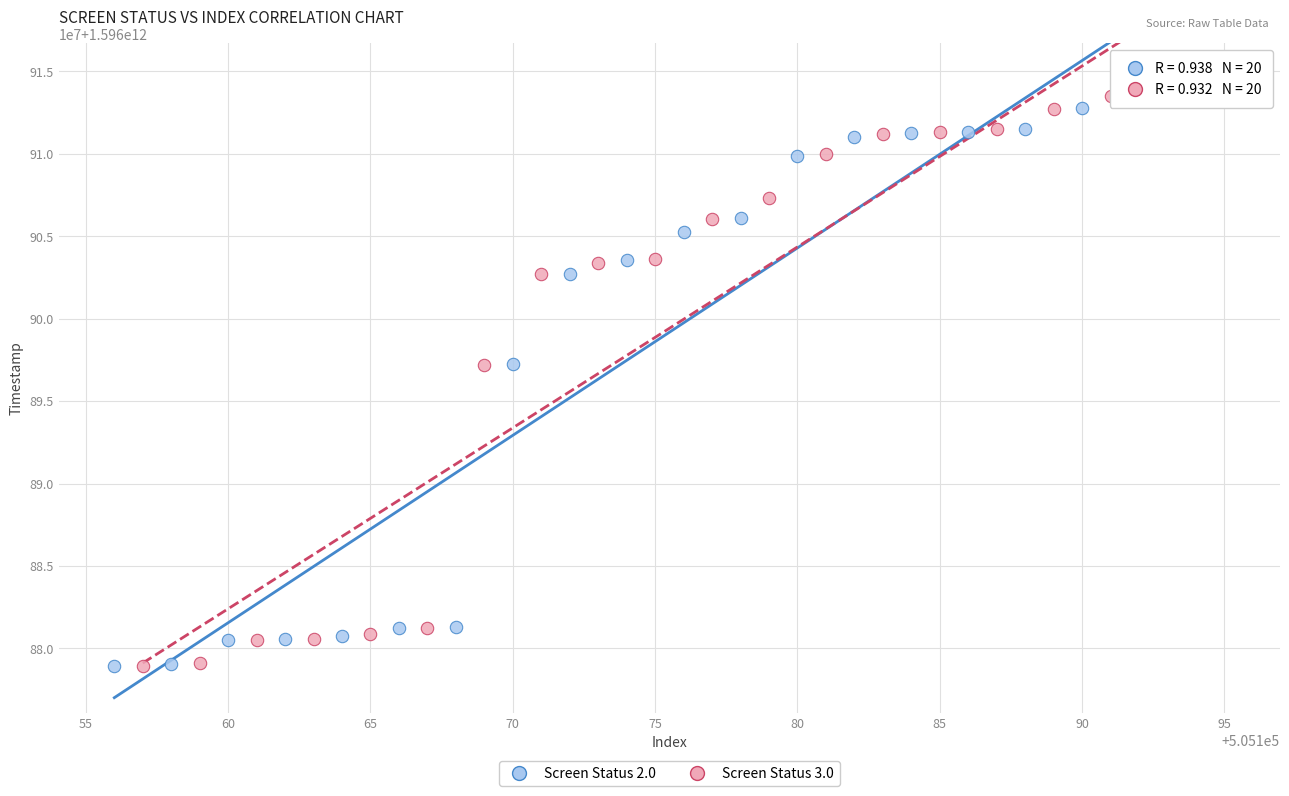

What are all the series names shown in the legend?

Screen Status 2.0, Screen Status 3.0